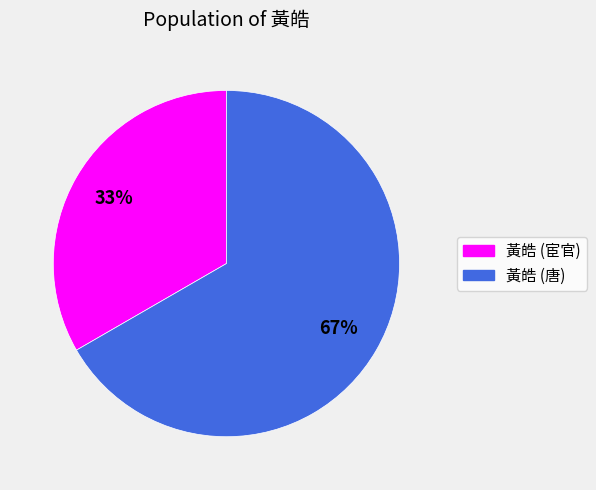

Count the number of slices in the pie.

2